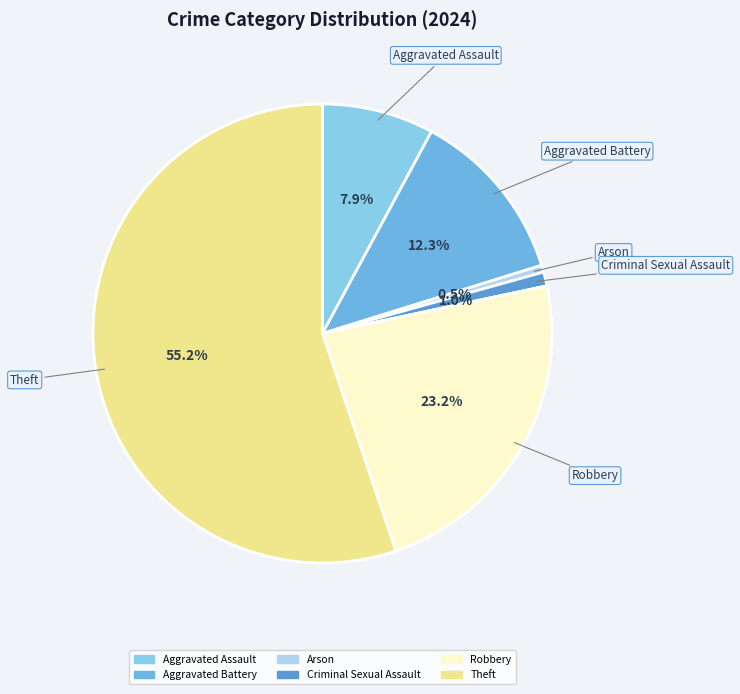

Is there any slice that represents more than half of the pie?

Yes